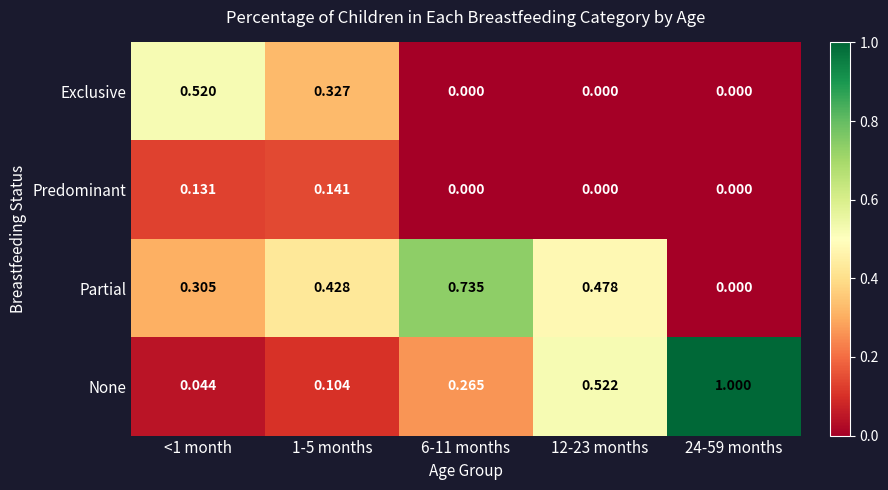

Which series has the largest range (max minus min)?

None